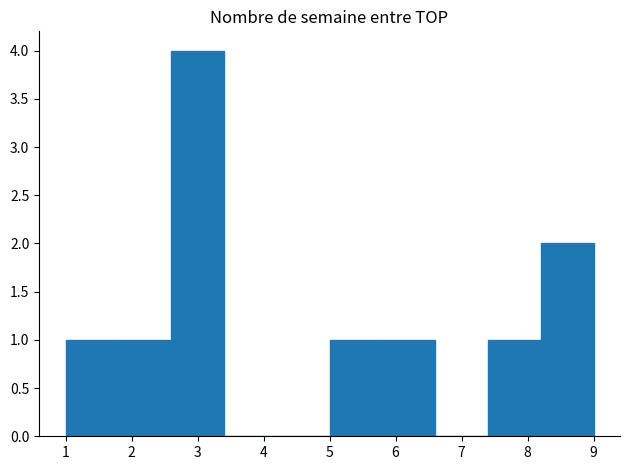

Over which range of the x-axis is the bar tallest?

2.6 to 3.4